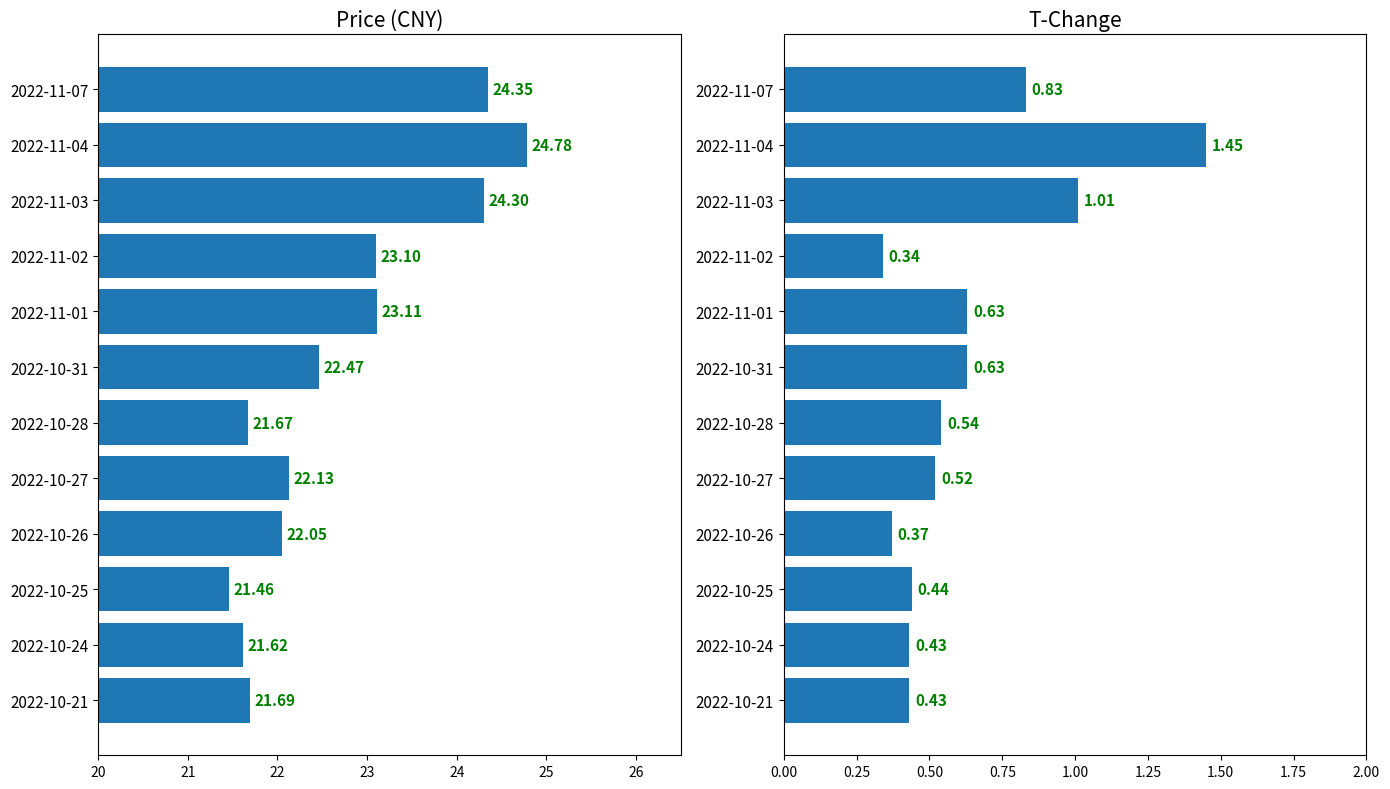

Which series changed the most between 2022-10-27 and 2022-10-21?

price